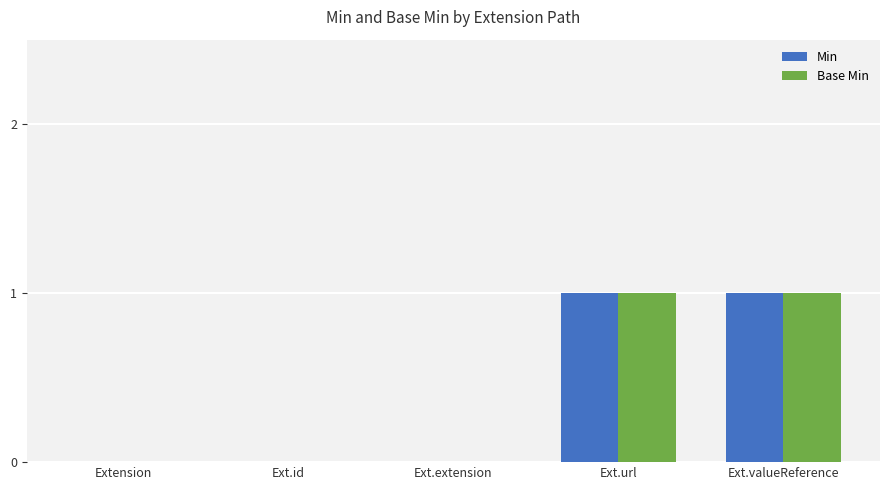

The Base Min series shows 1 at Ext.url. True or false?

True